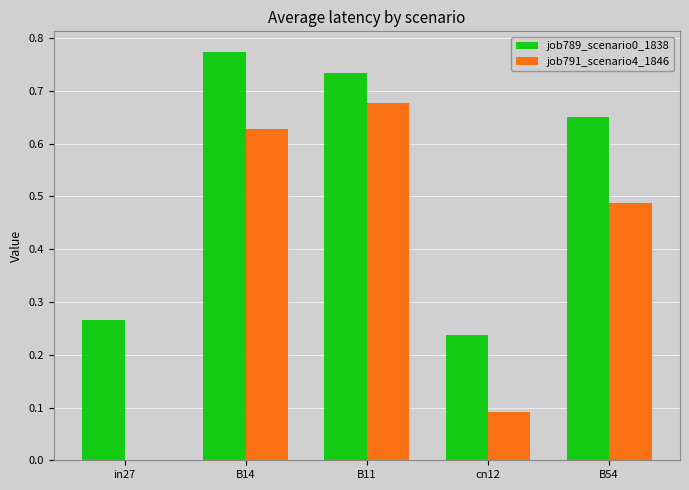

What is the sum of the job789_scenario0_1838 values at B54 and B14?

1.4